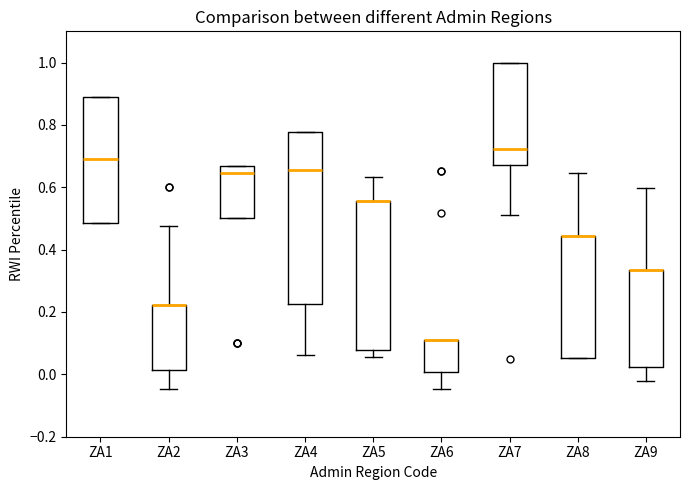

Where is the lower edge of the box for ZA2 on the y-axis? The values are not printed on the chart, so give them approximately, as read against the axis.

0.02